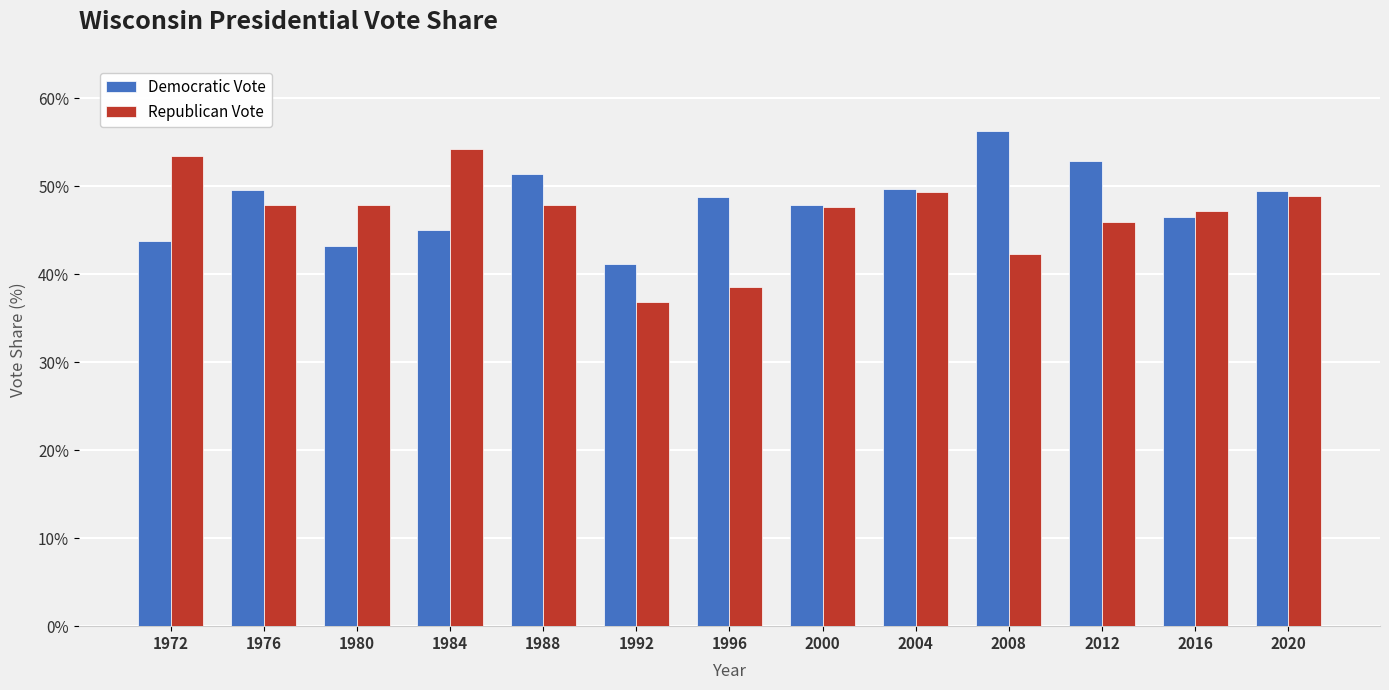

What is the smallest value displayed?

36.8